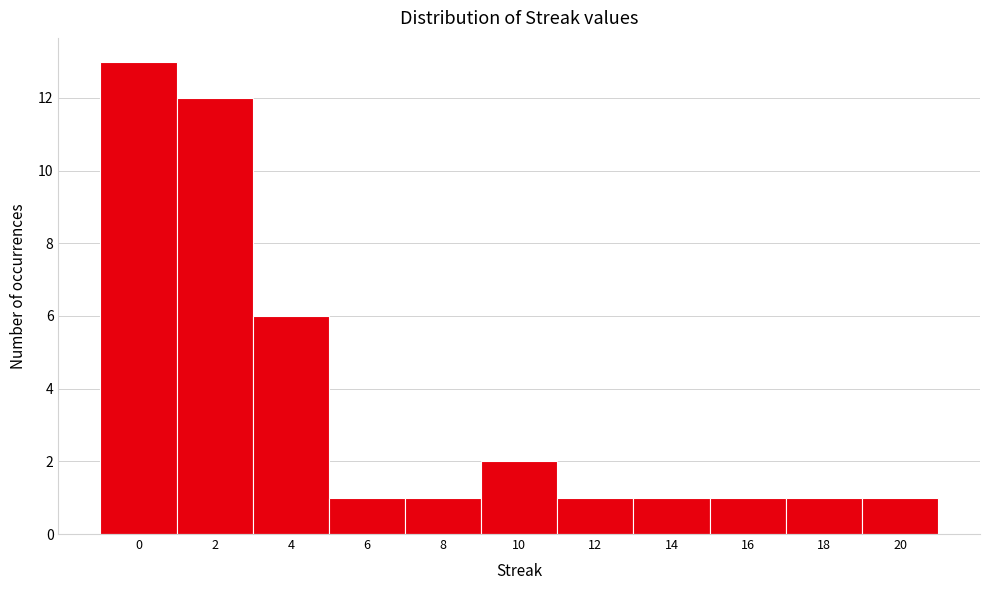

Reading left to right, what are all the values shown in this chart?

0=13	2=12	4=6	6=1	8=1	10=2	12=1	14=1	16=1	18=1	20=1